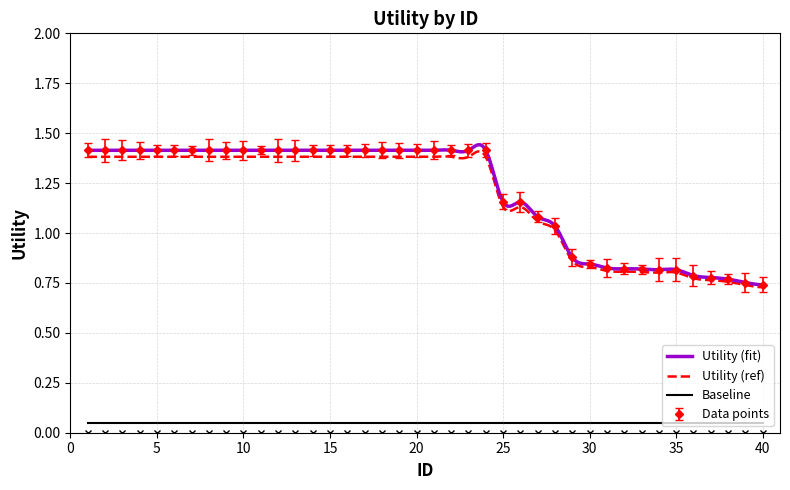

The value of Data points at 15 is 1.4. True or false?

True